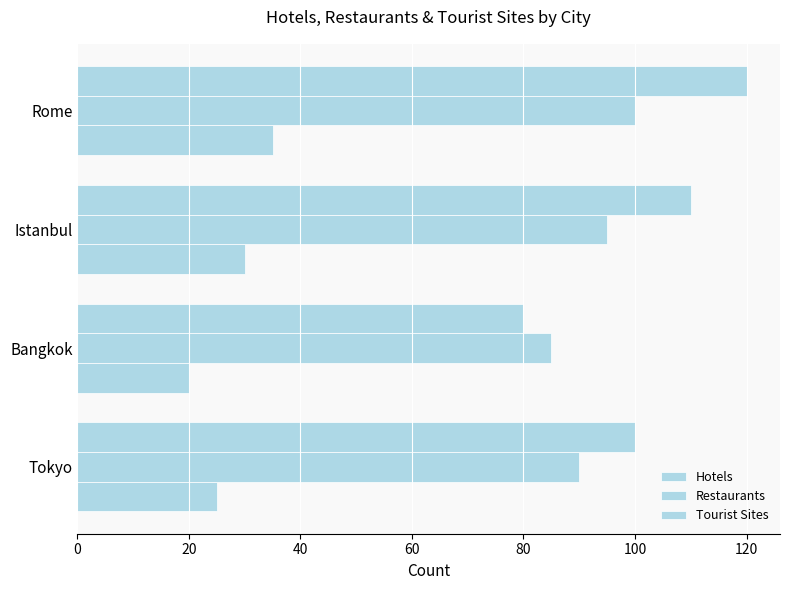

How many data points in Hotels are less than 30?

2